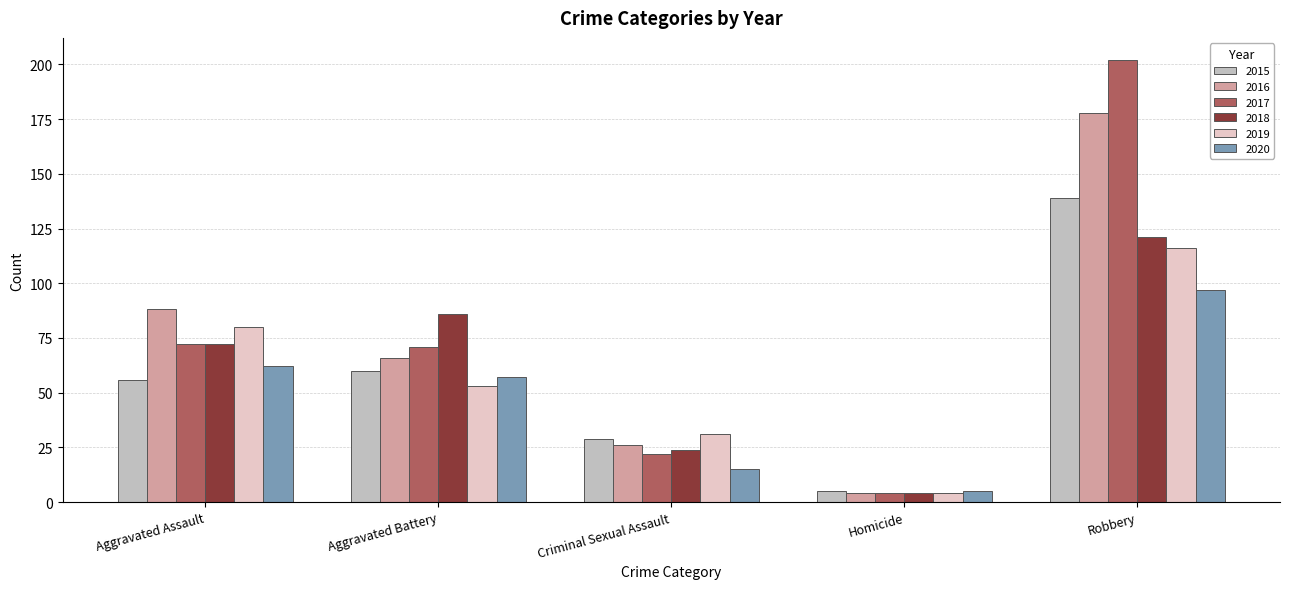

True or false: 2016 has a value of 178 at Robbery.

True